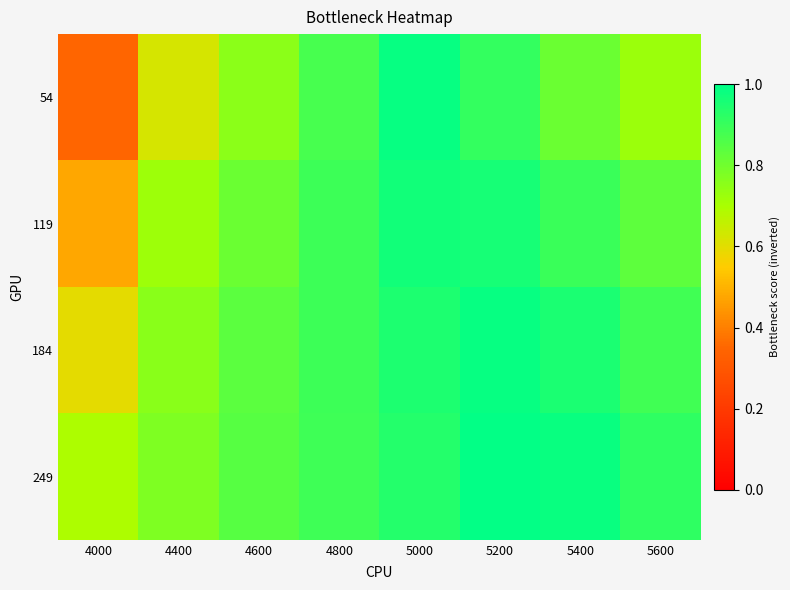

Rank the series by their maximum value, from lowest to highest.

119, 184, 54, 249